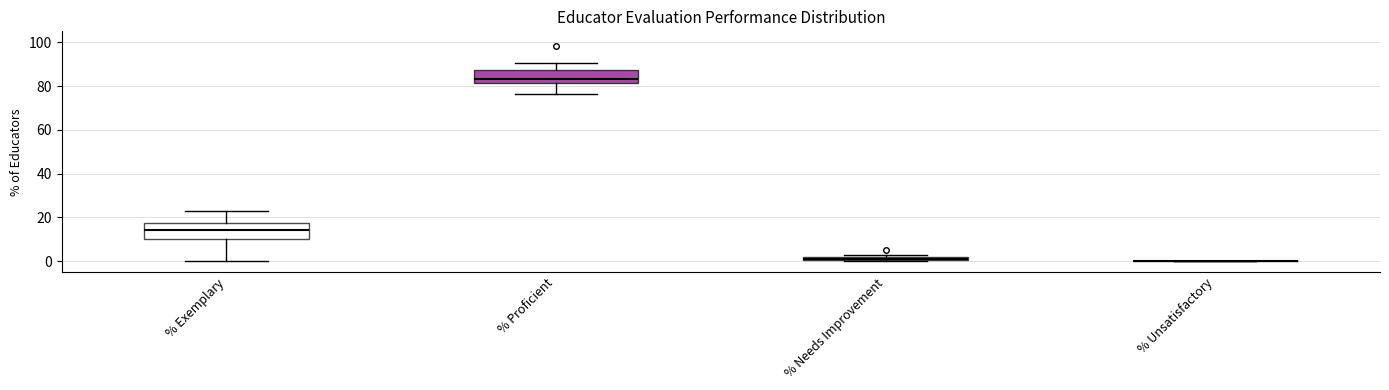

Where is the upper edge of the box for % Exemplary on the y-axis? The values are not printed on the chart, so give them approximately, as read against the axis.

18